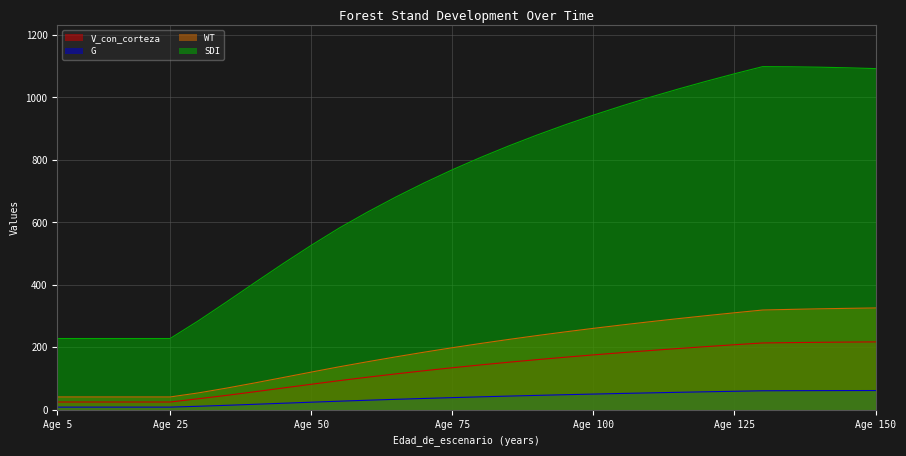

What is the difference between the highest and lowest values at 70?

689.9